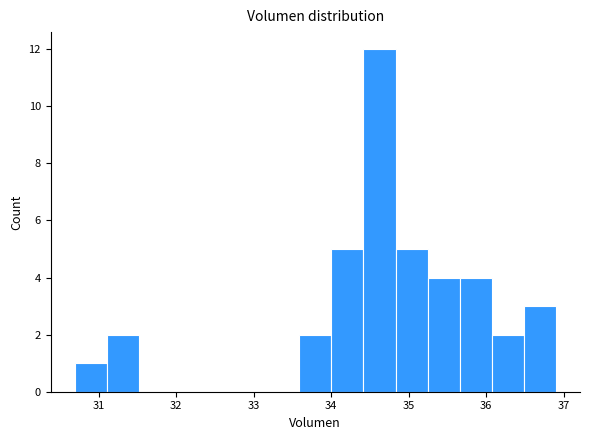

Which range on the x-axis has the tallest bar?

34.4 to 34.8